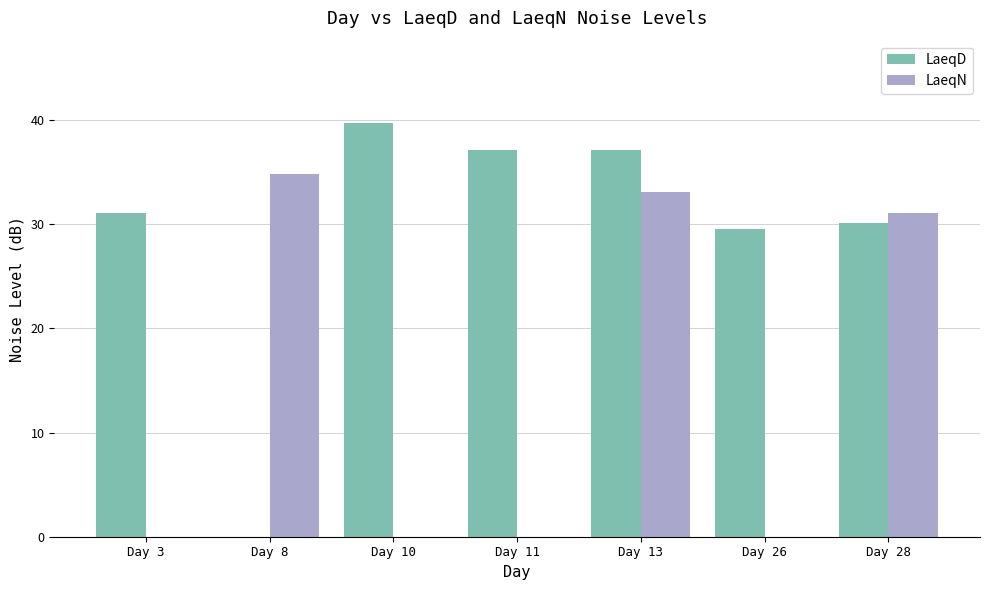

Which series changed the most between Day 3 and Day 11?

LaeqD